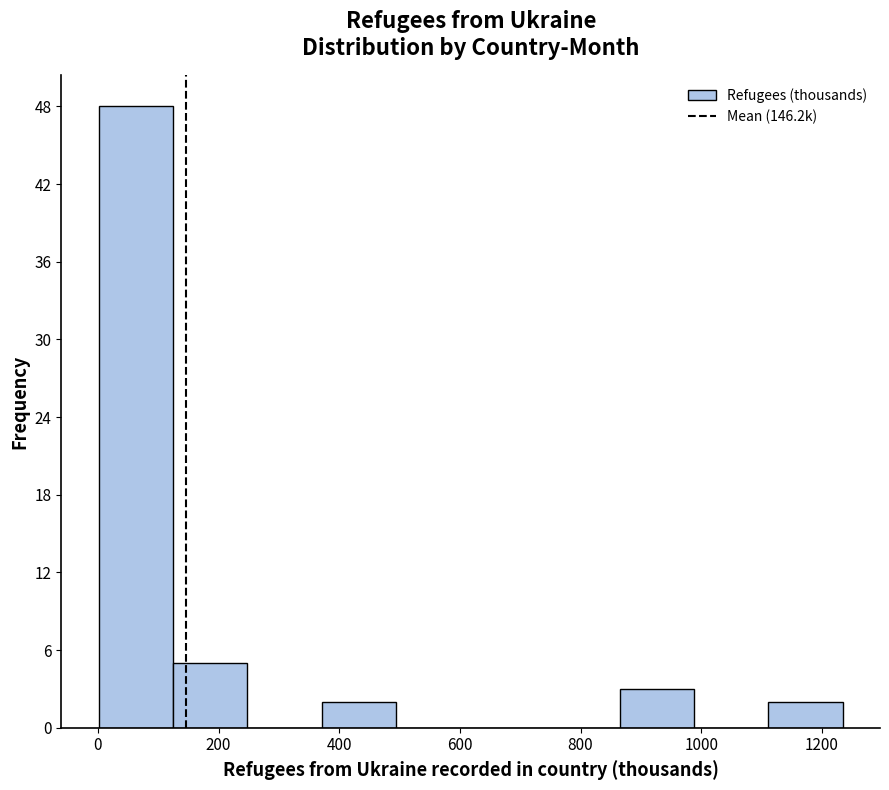

What is the height of the bar covering 380 to 500 on the x-axis? Neither the bar edges nor the heights are printed on the chart, so give them approximately, as read against the axes.

2